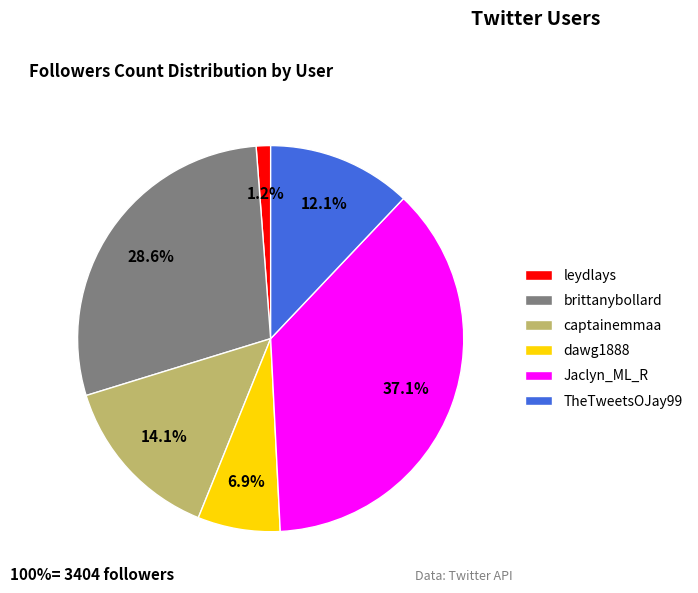

What percentage do captainemmaa and TheTweetsOJay99 together represent?

26.2%